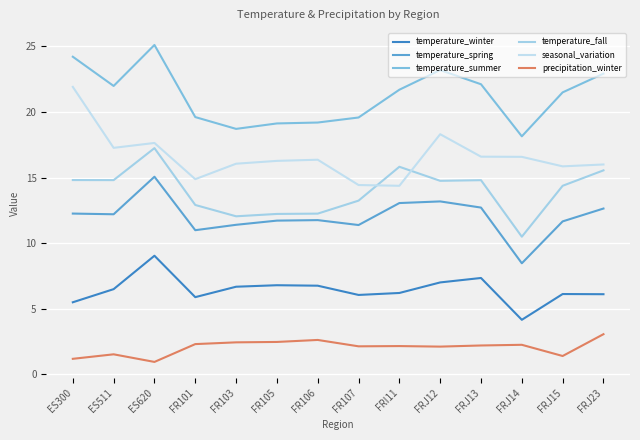

Rank the series at FR105 from lowest to highest value.

precipitation_winter, temperature_winter, temperature_spring, temperature_fall, seasonal_variation, temperature_summer